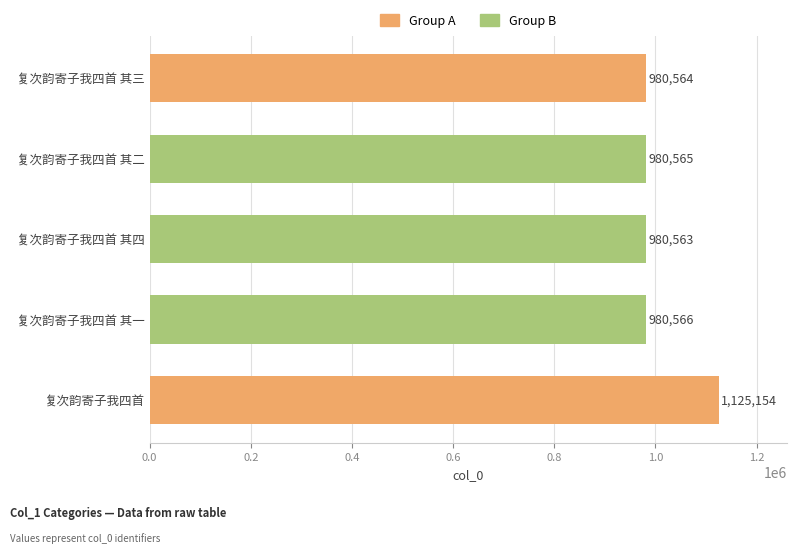

Read the value at 复次韵寄子我四首 其四, to the nearest 50.

980550